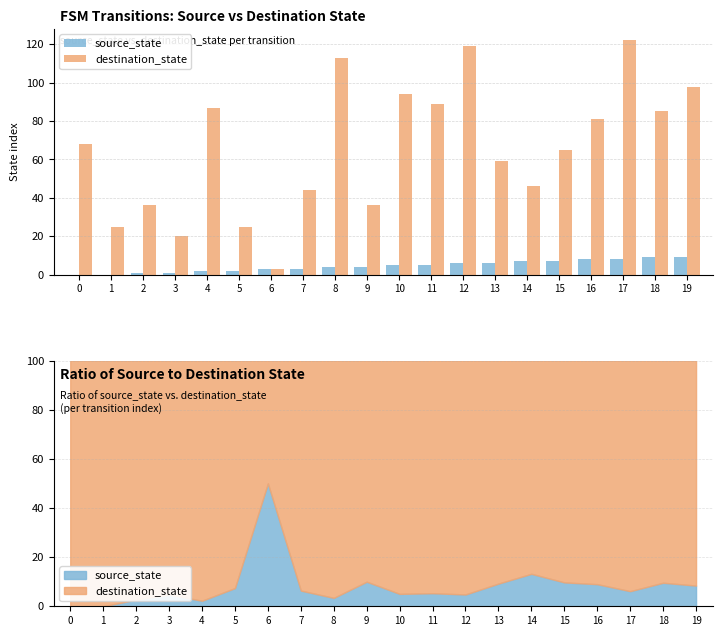

Which series changed the most between 7 and 19?

destination_state